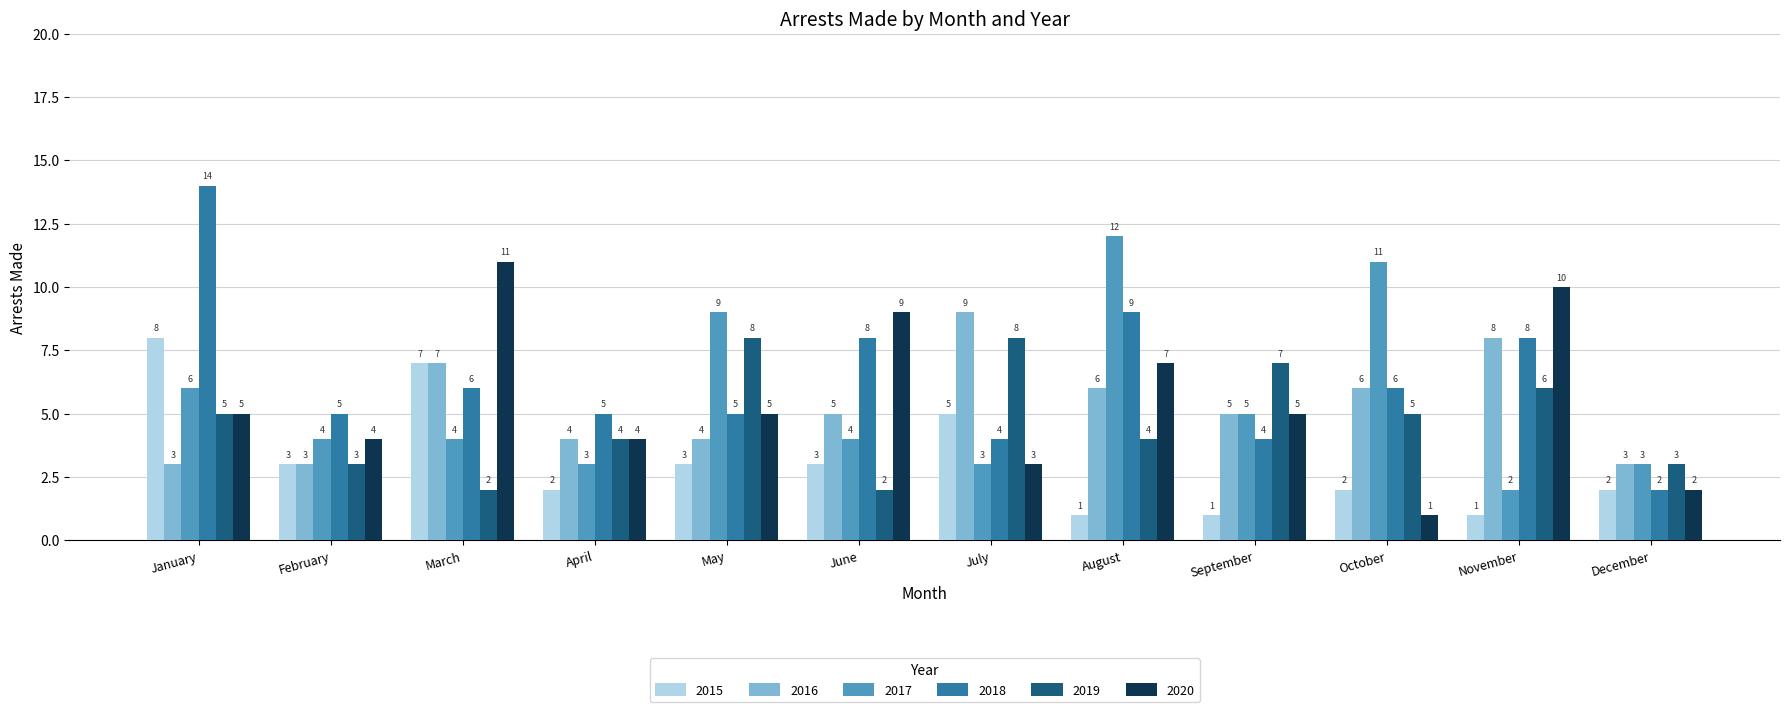

Which series has the largest total across all categories?

2018